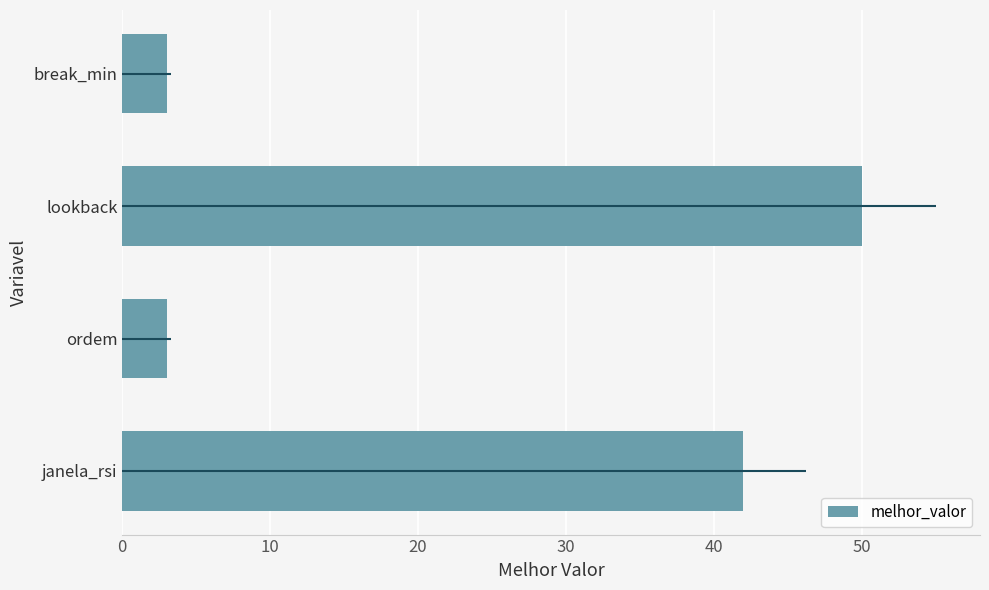

What is the approximate value at 20?

50